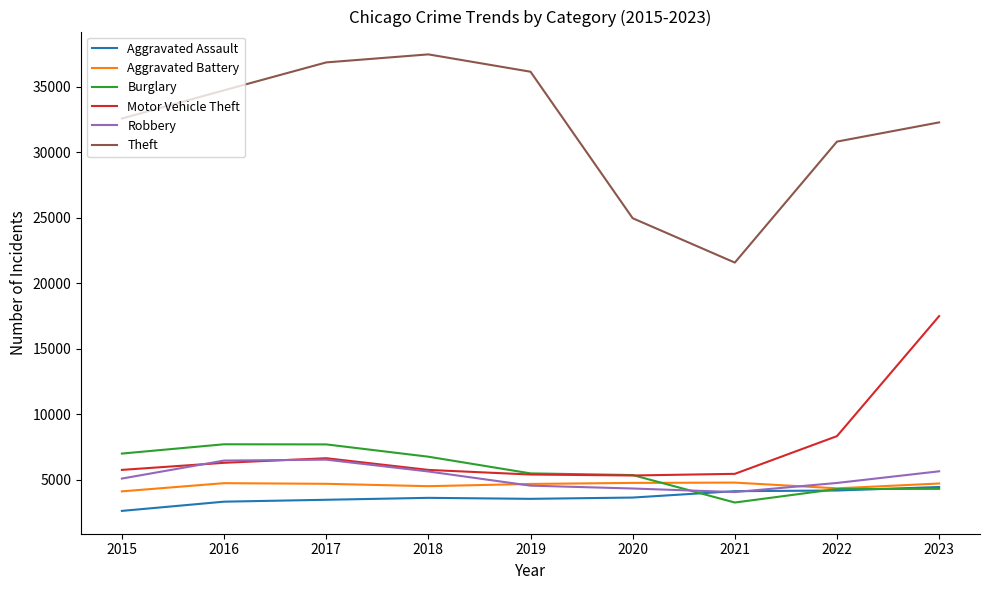

In Aggravated Battery, how many points are higher than both neighbors (excluding endpoints)?

2